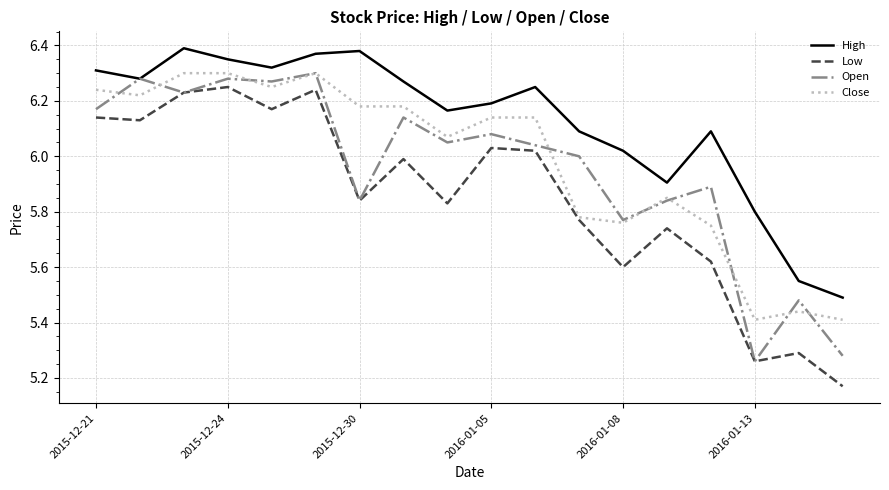

True or false: High and Close cross at least once.

False